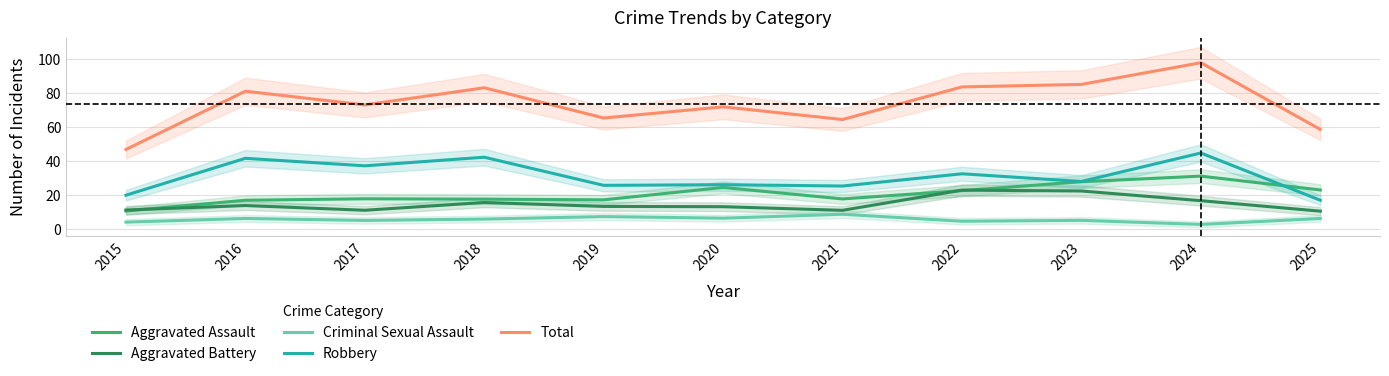

Is it true that Total equals 35.4 at 2016?

False